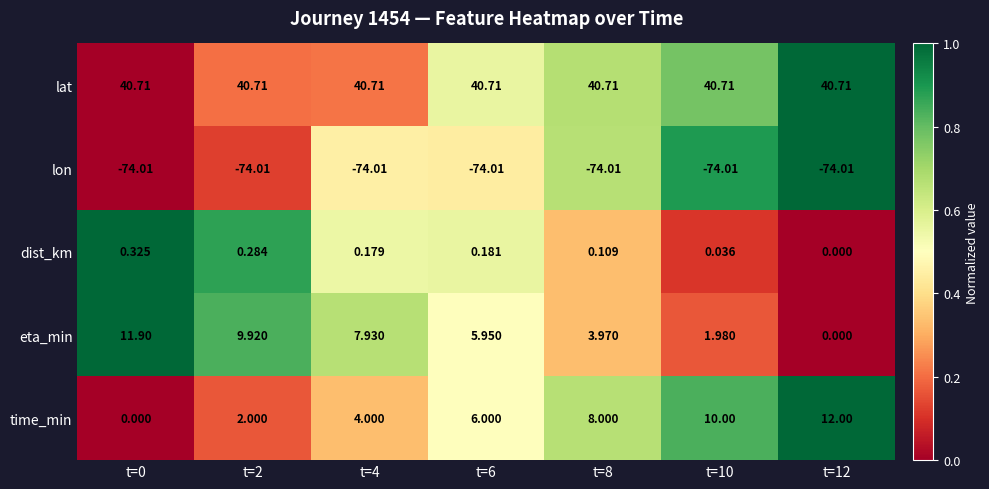

Which series has the widest spread of values?

time_min